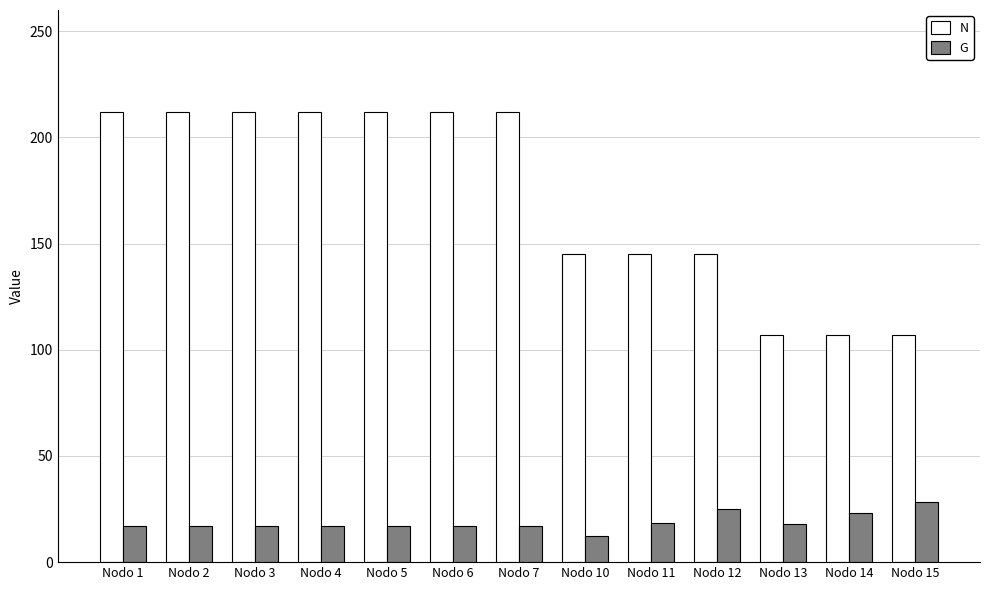

How many series are shown in this chart?

2